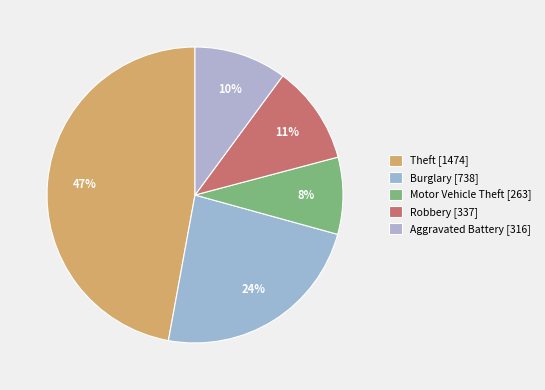

Rank the categories by value from lowest to highest.

Motor Vehicle Theft, Aggravated Battery, Robbery, Burglary, Theft